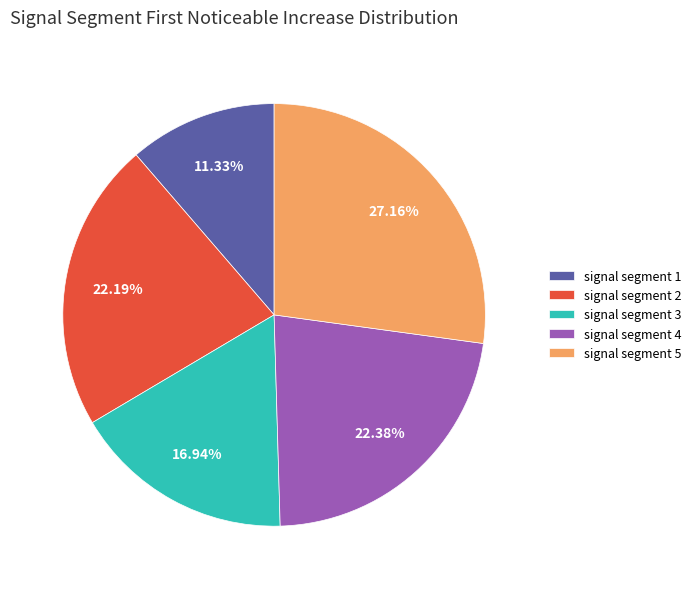

How many segments does this pie chart have?

5